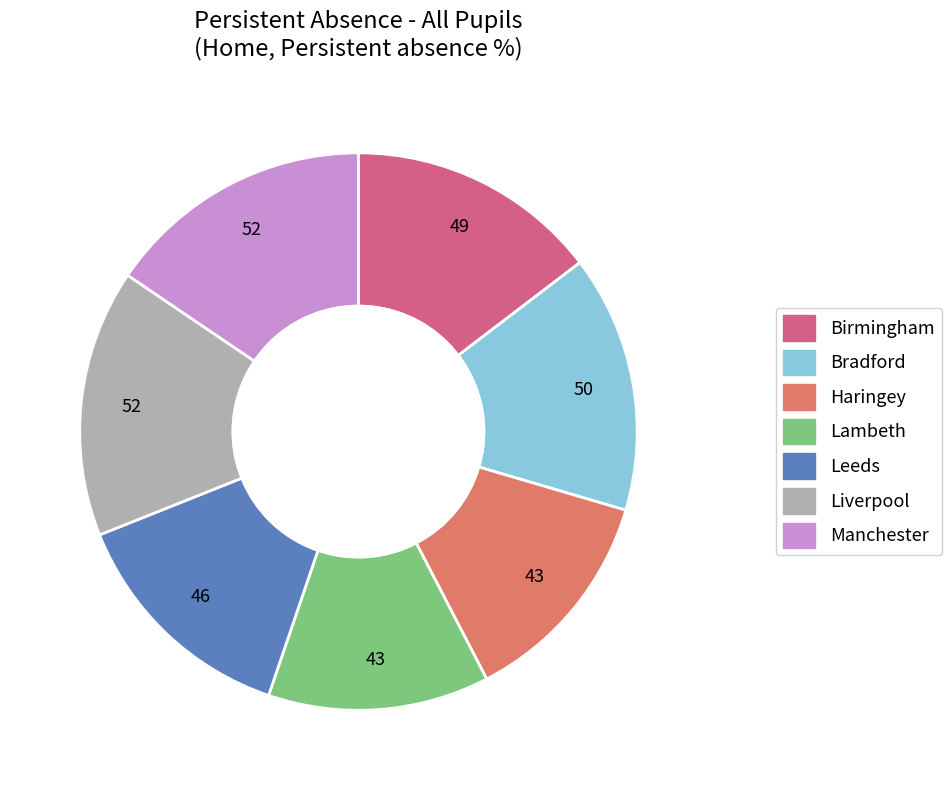

Does Leeds account for over 50% of the chart?

No